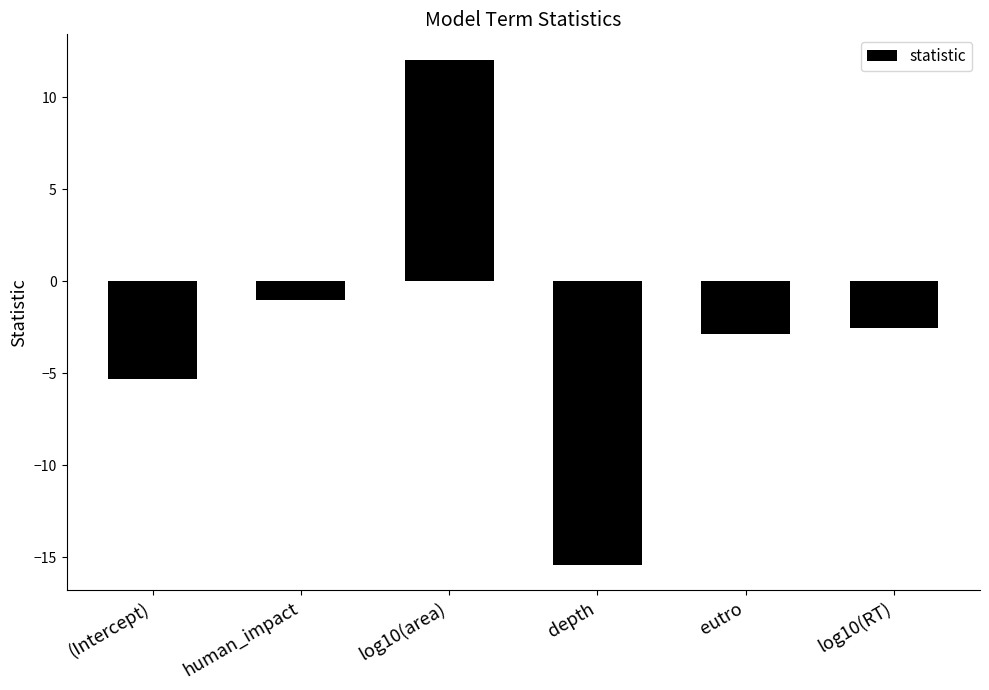

How many distinct data groups are displayed?

1